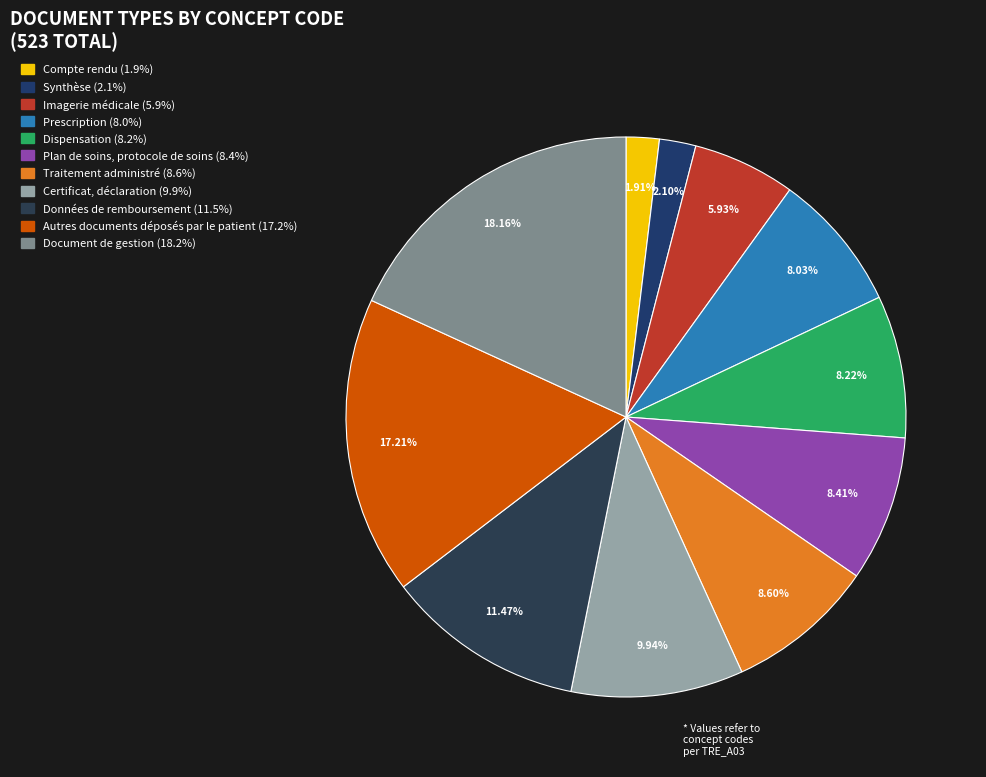

What percentage is the Prescription slice, to the nearest percent?

8%